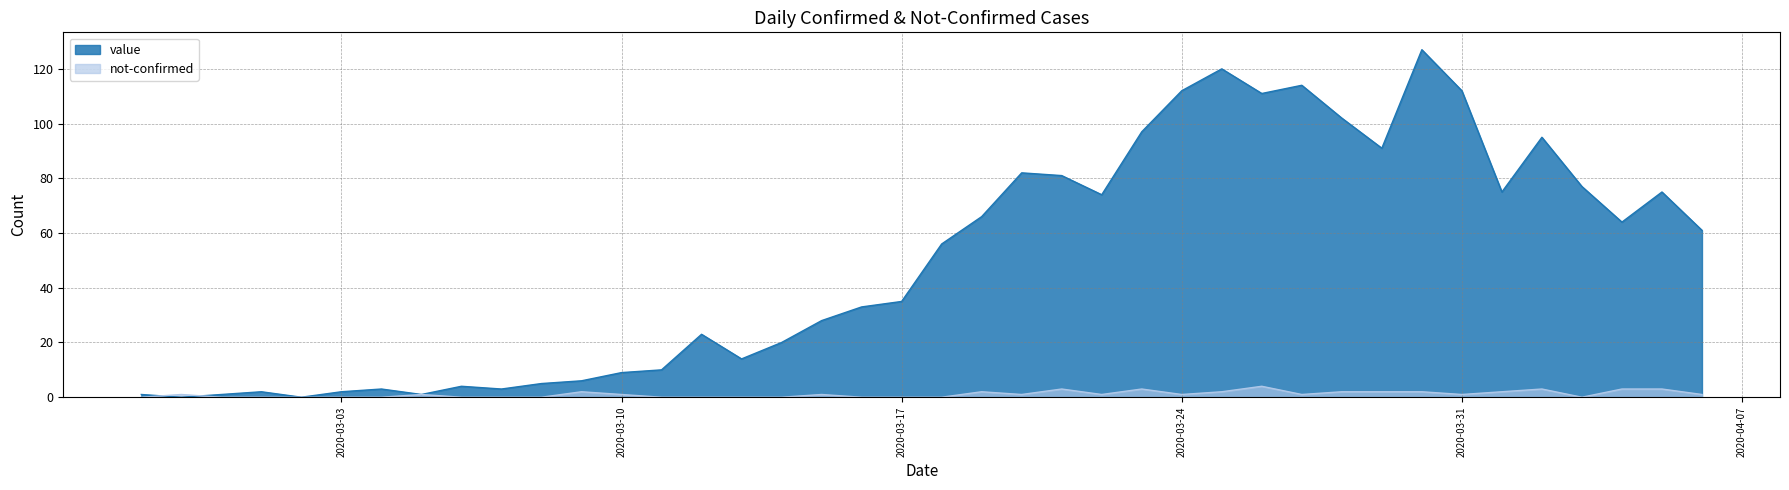

What is the label of the 12th point from the right?

2020-03-26